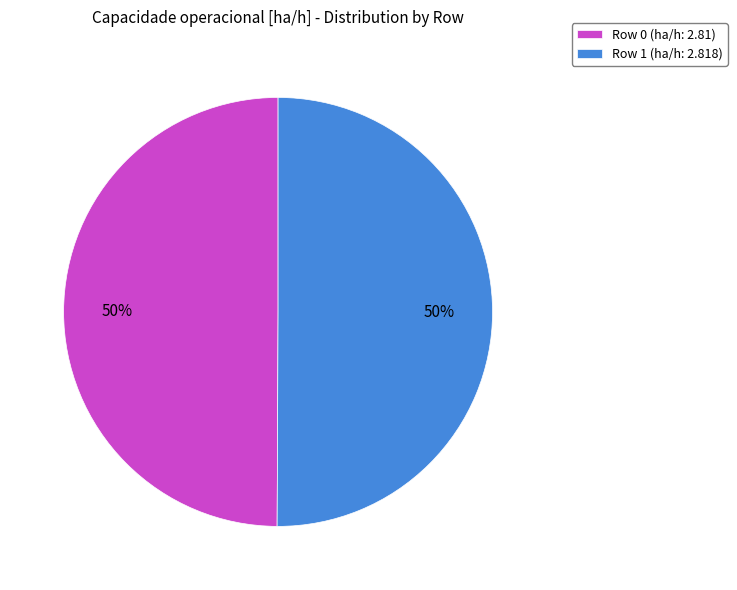

To the nearest percent, what is the average slice percentage?

50%